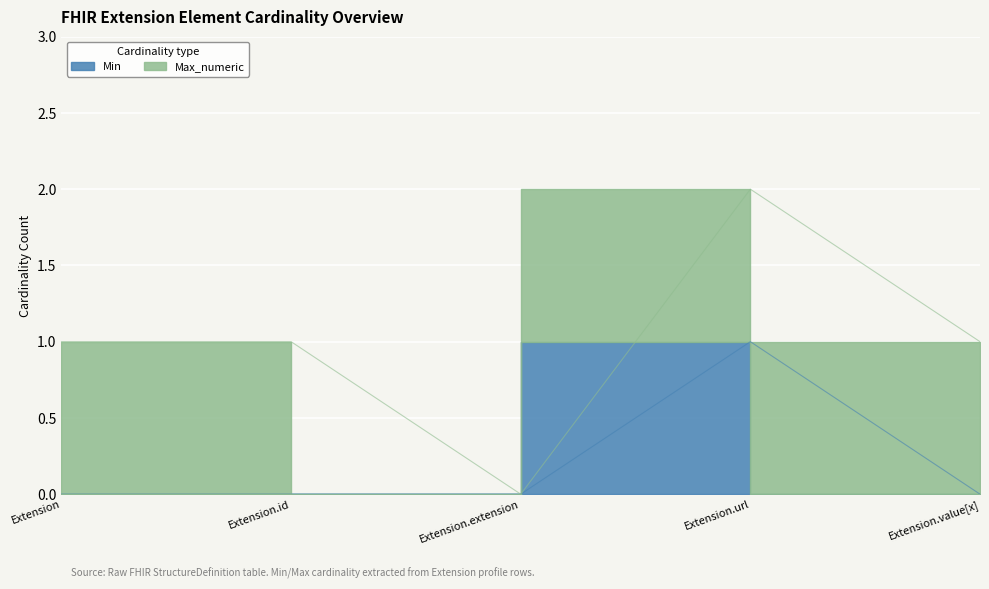

The chart shows a value of 2 at Extension.url. True or false?

False